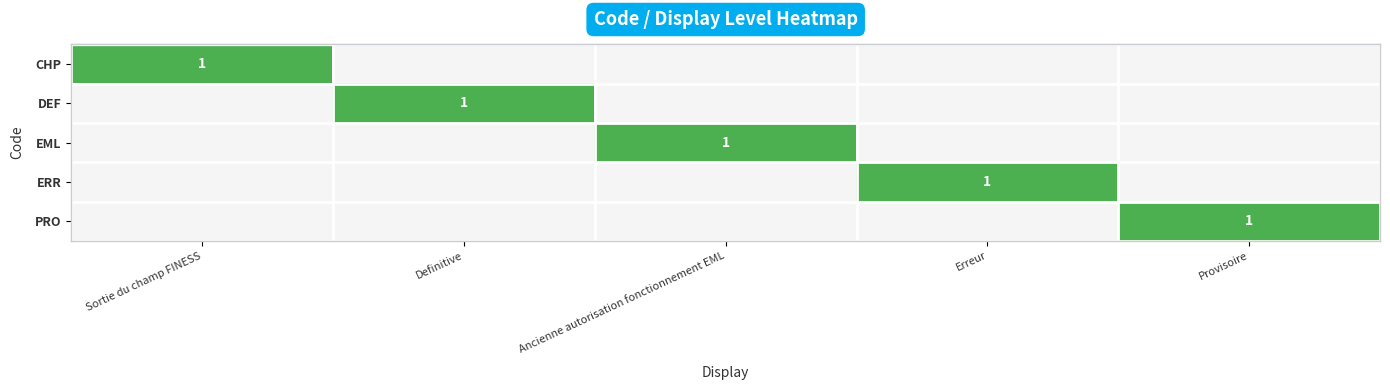

What is the total value across all series at Erreur?

1